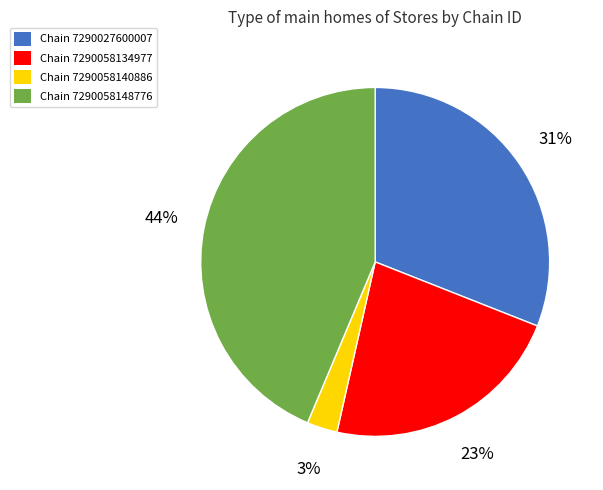

Is there any slice that represents more than half of the pie?

No